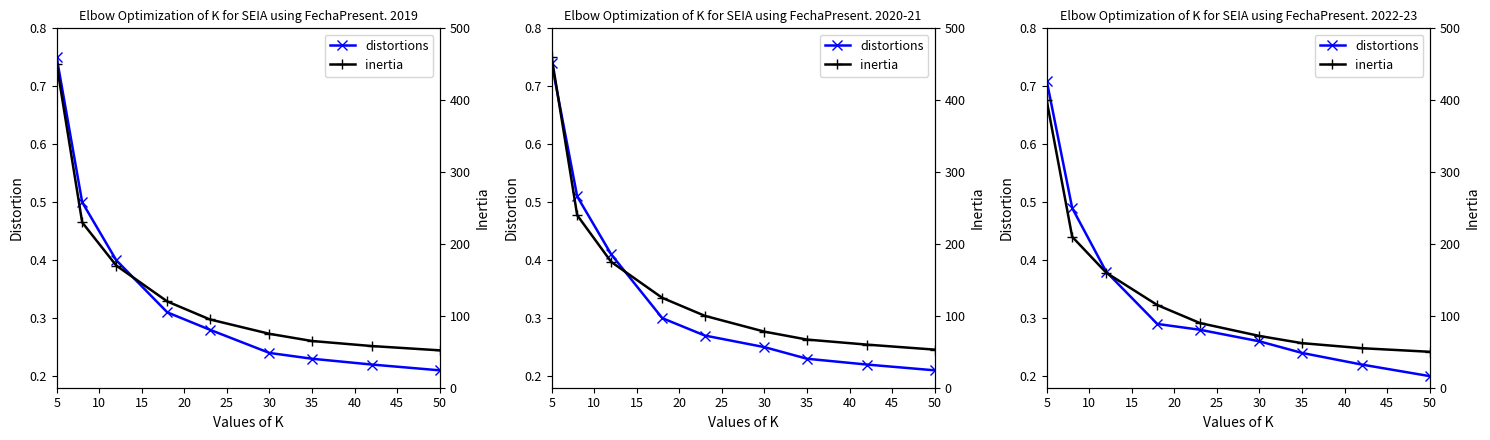

Rank the series by their maximum value, from highest to lowest.

inertia, distortions